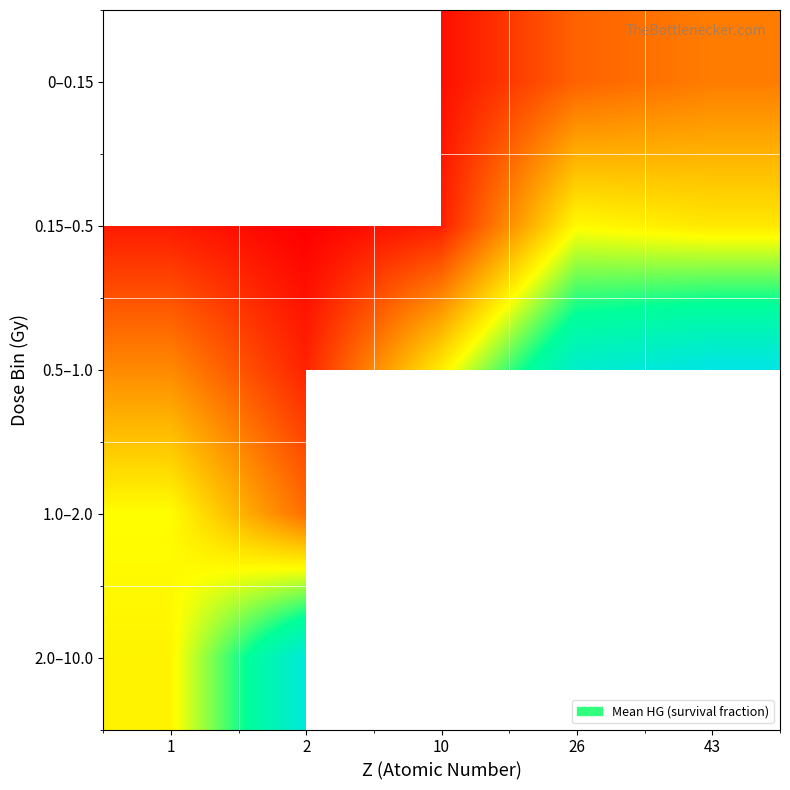

List the series in order of their overall mean, highest first.

0.5–1.0, 1.0–2.0, 2.0–10.0, 0–0.15, 0.15–0.5